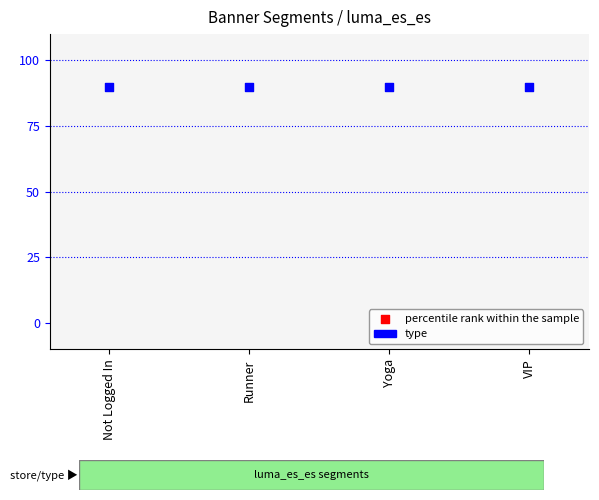

What are all the series names shown in the legend?

type, percentile rank within the sample